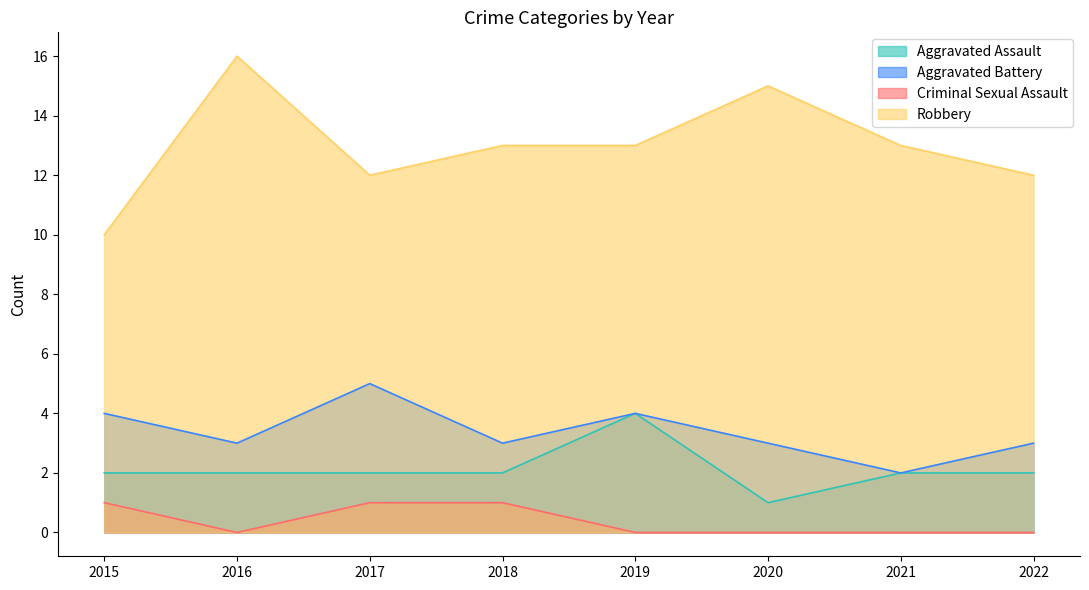

Which series has the largest range (max minus min)?

Robbery